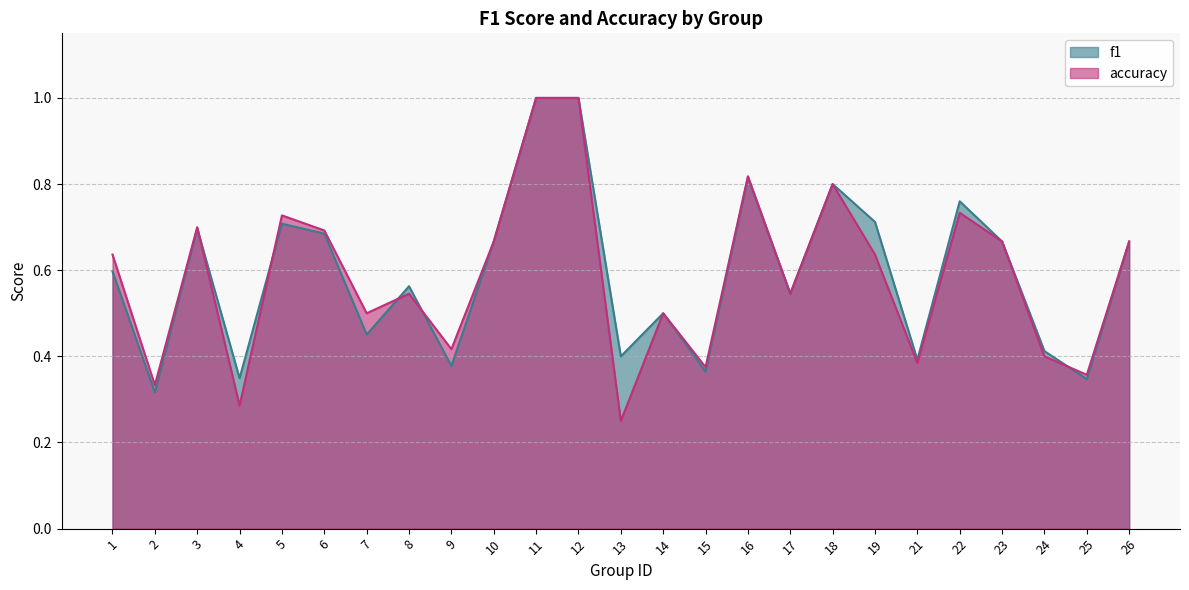

How many intersections are there between accuracy and f1?

5